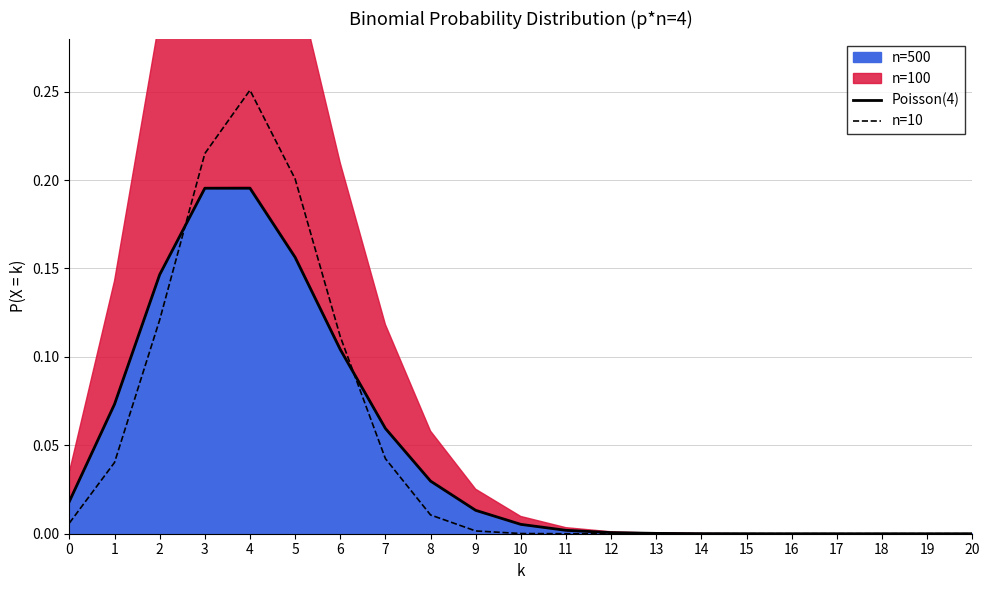

Which series ends up on top after the final intersection of Poisson(4) and n=10?

Poisson(4)